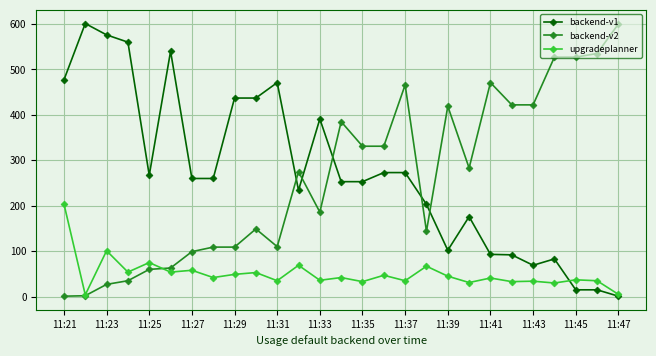

True or false: upgradeplanner has more than 2 points higher than both neighbors.

True